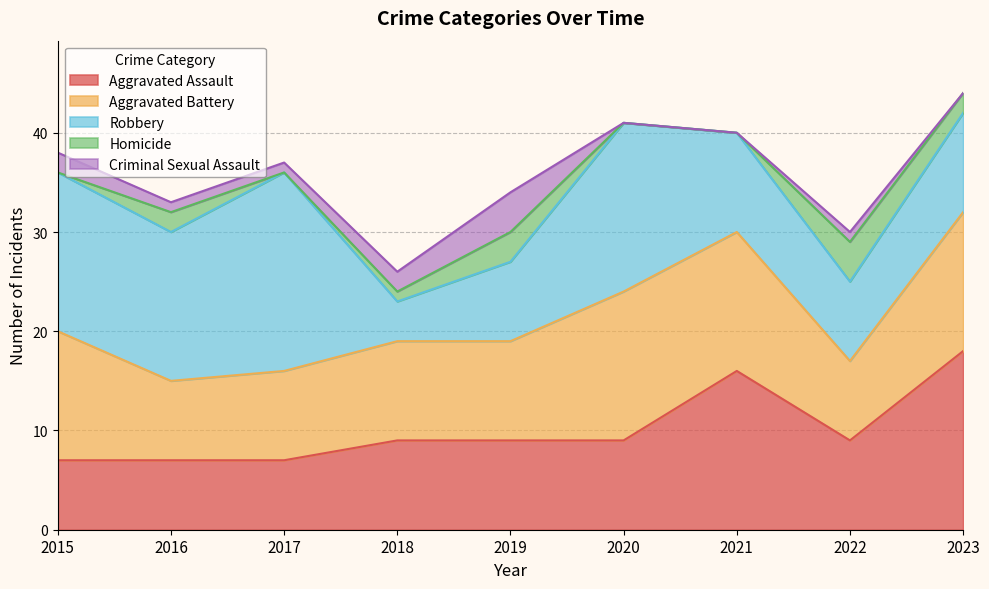

Does the chart have visible grid lines?

Yes